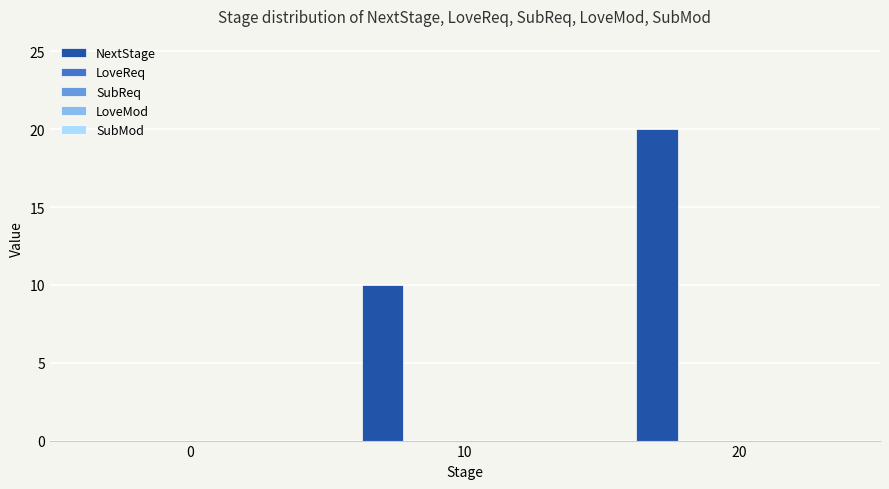

What is the maximum value shown in the chart?

20